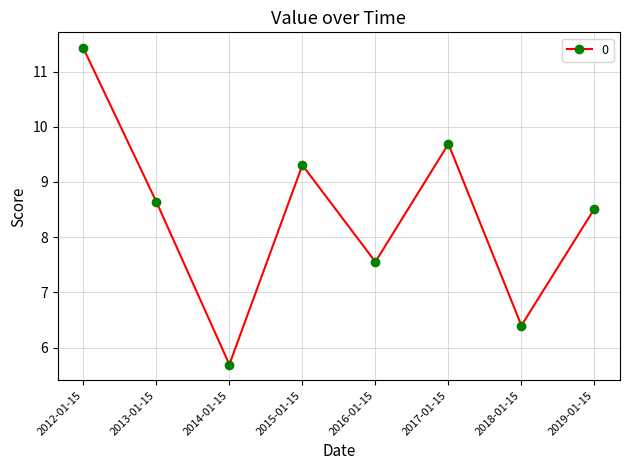

Rank the categories by value from lowest to highest.

2014-01-15, 2018-01-15, 2016-01-15, 2019-01-15, 2013-01-15, 2015-01-15, 2017-01-15, 2012-01-15